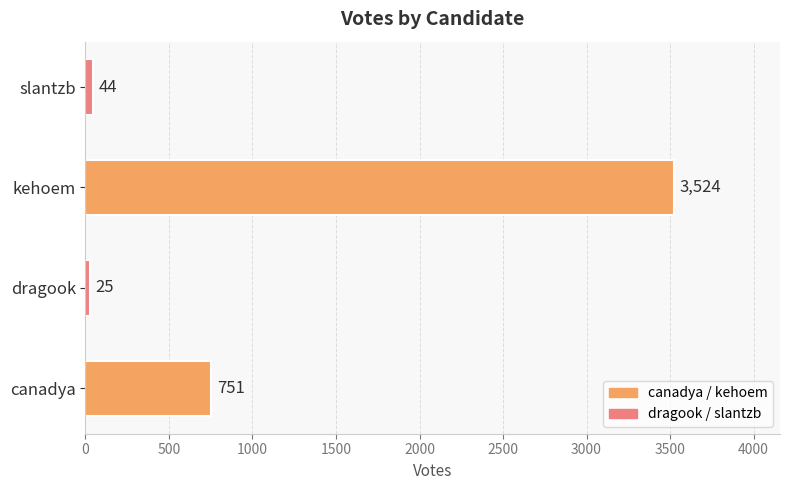

What is the change in value from dragook to slantzb?

+19